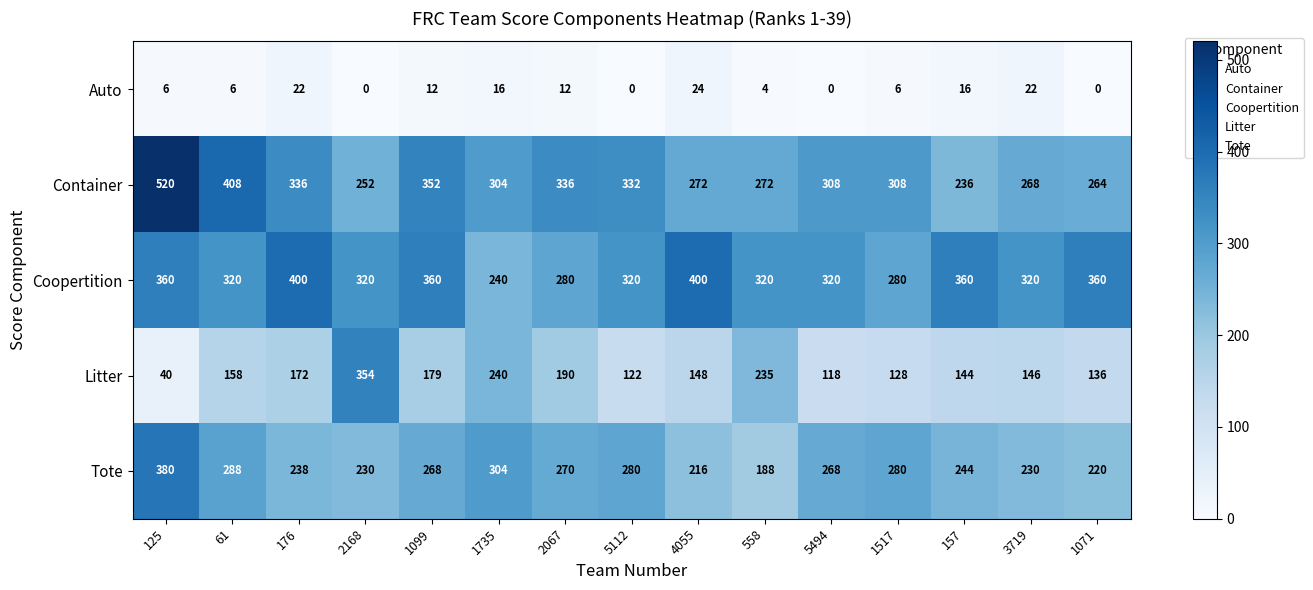

What is the total value across all series at 2168?

1156